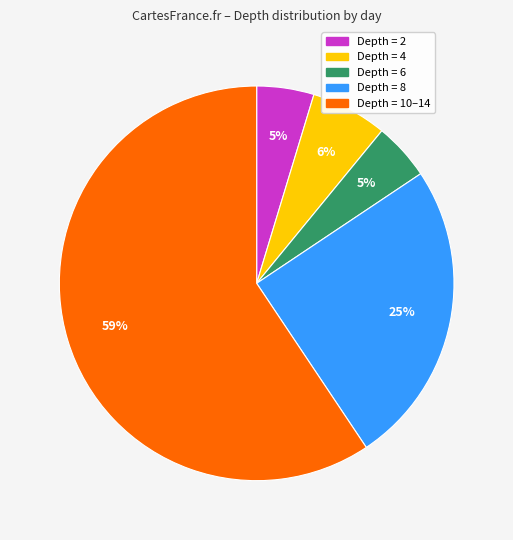

Is there a majority slice in this chart?

Yes